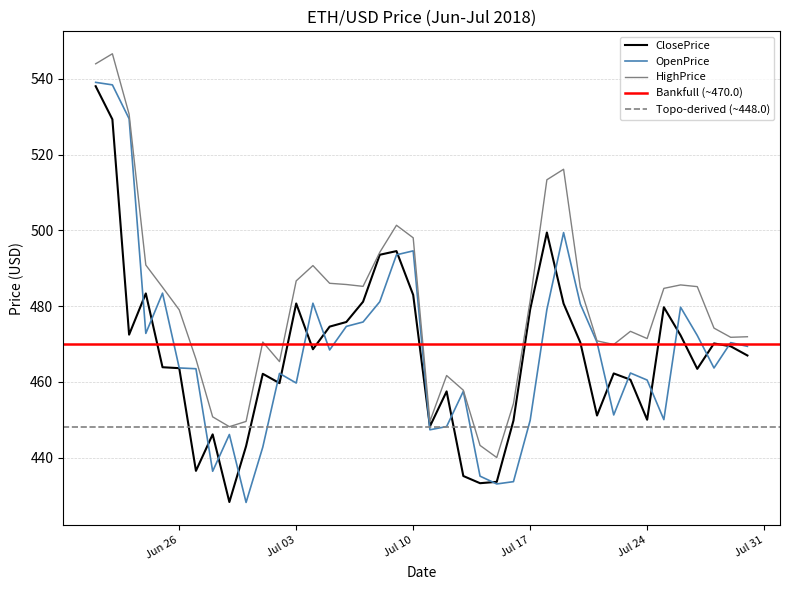

Does the chart display data point markers on the line(s)?

No